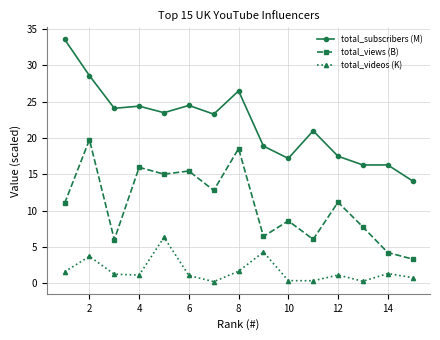

Rank the series by their maximum value, from highest to lowest.

total_subscribers (M), total_views (B), total_videos (K)